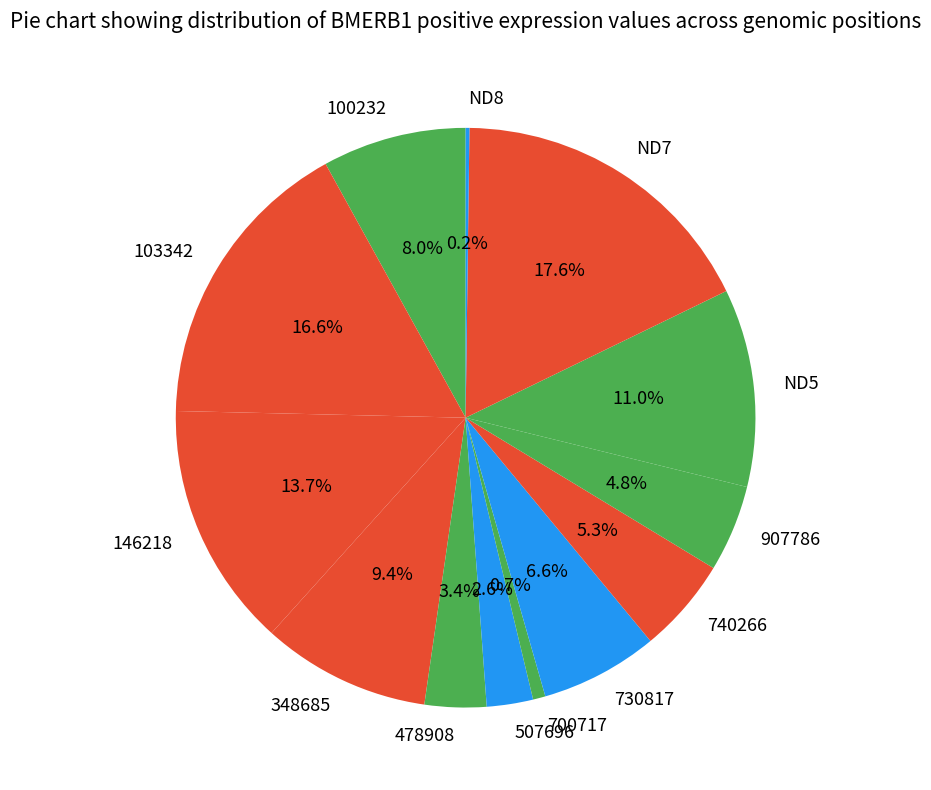

To the nearest percent, what percentage of the pie is 907786?

5%